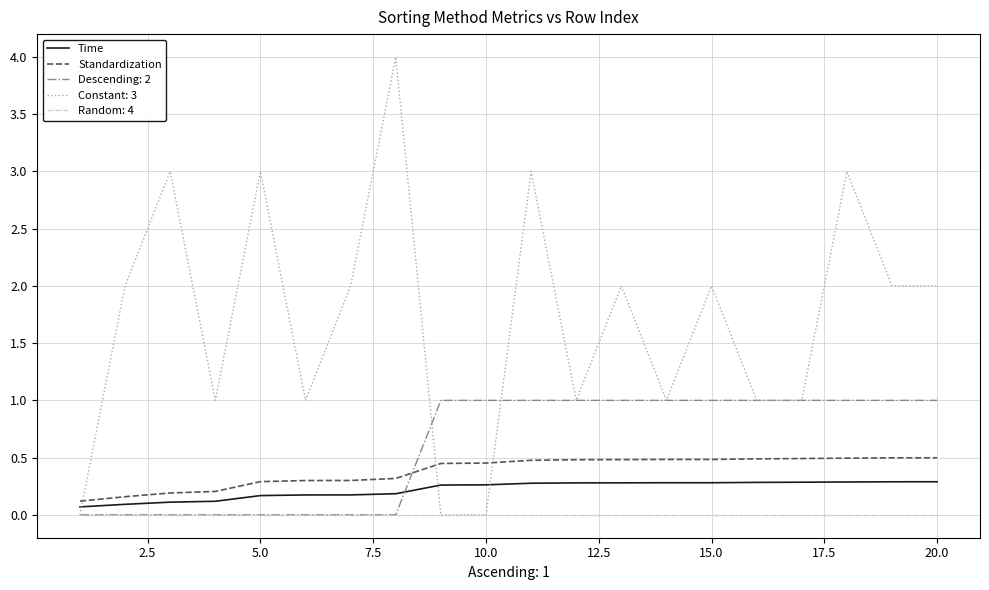

What is the minimum value for Standardization?

0.1